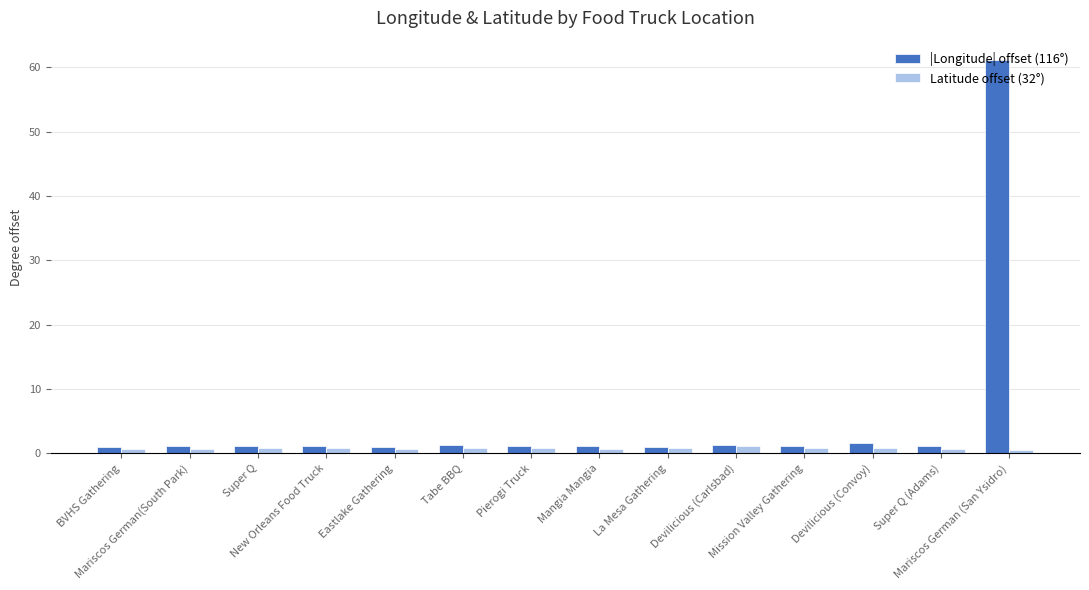

Is it true that |Longitude| offset (116°) equals 1.0 at Eastlake Gathering?

True